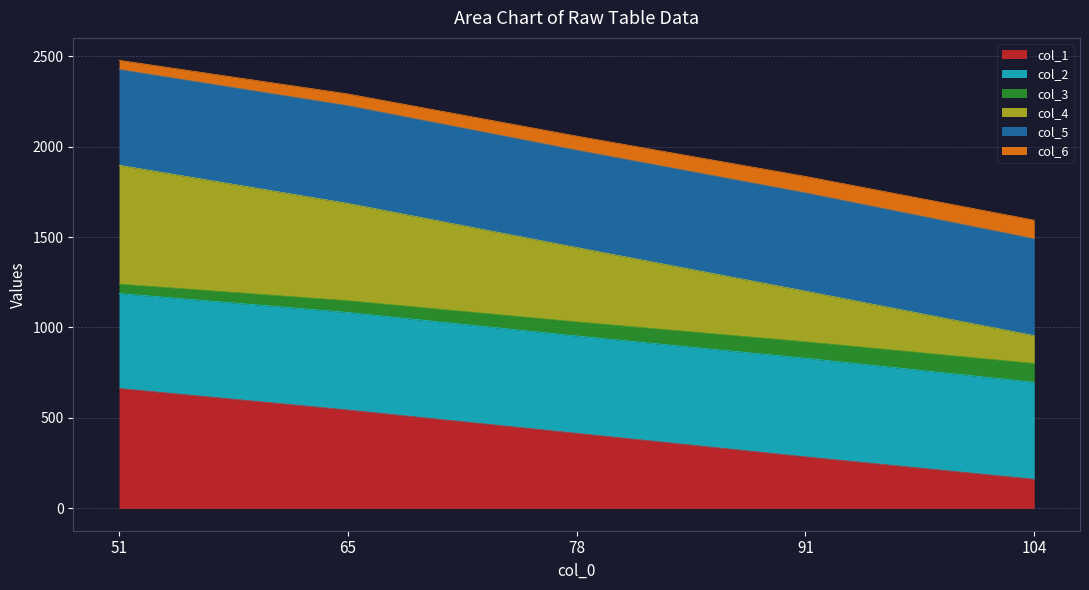

Which category has the lowest value in the col_1 series?

104